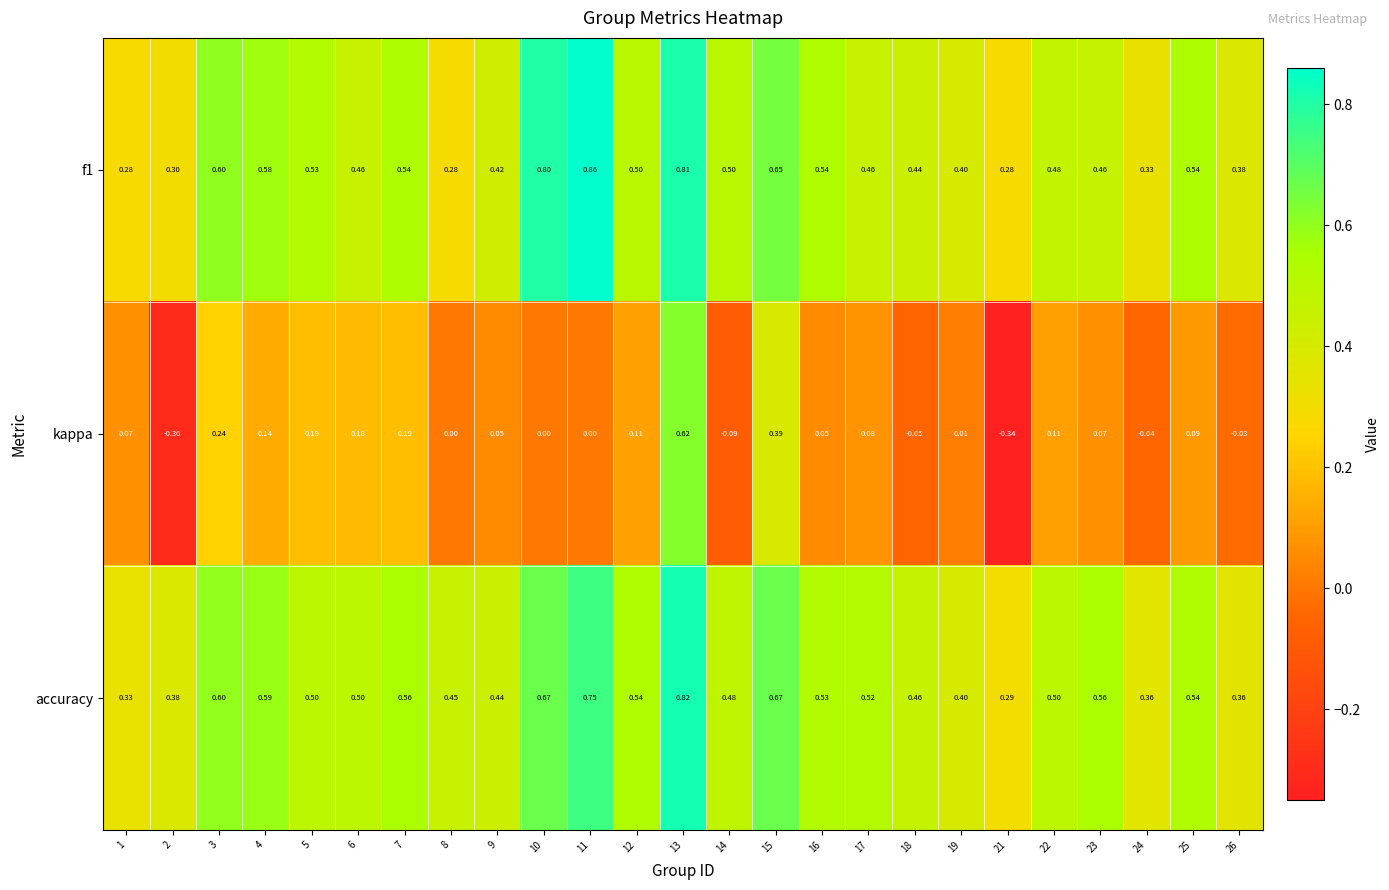

Which series changed the most between 6 and 26?

kappa